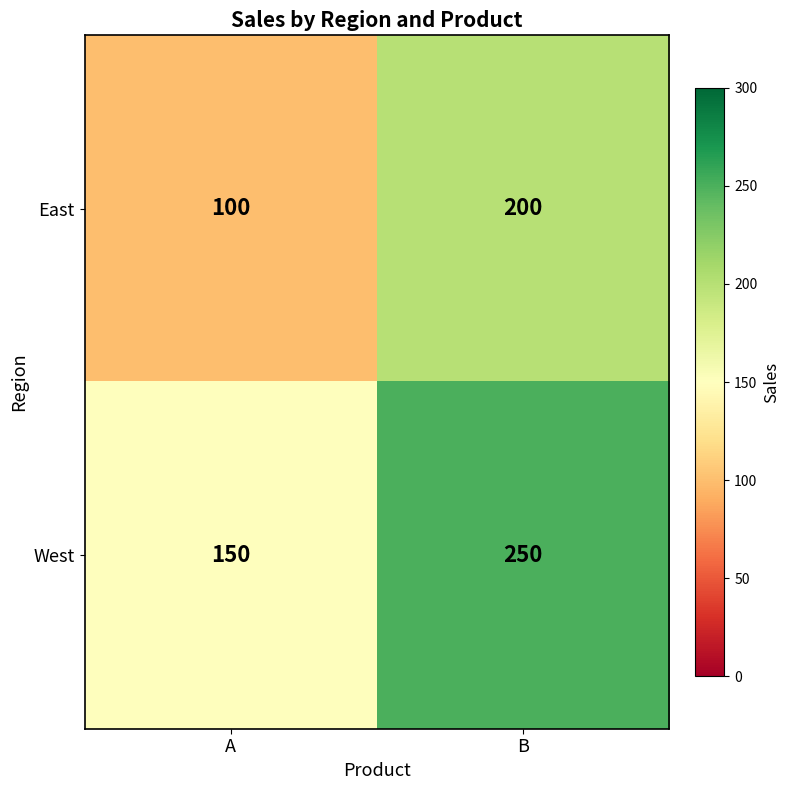

Count the number of data series in this chart.

2